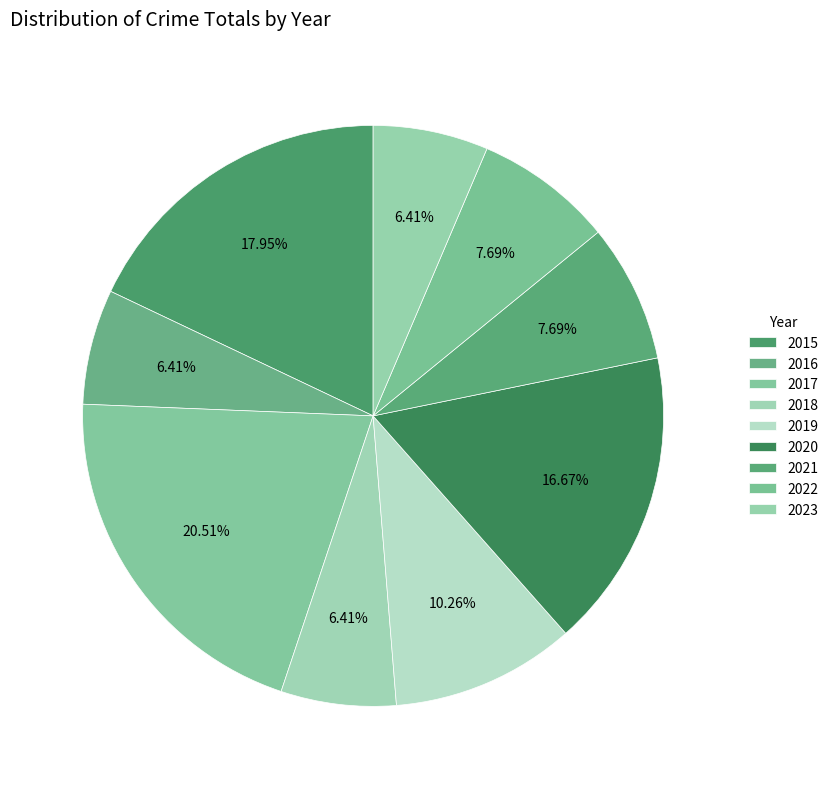

To the nearest percent, what portion does 2022 represent?

8%